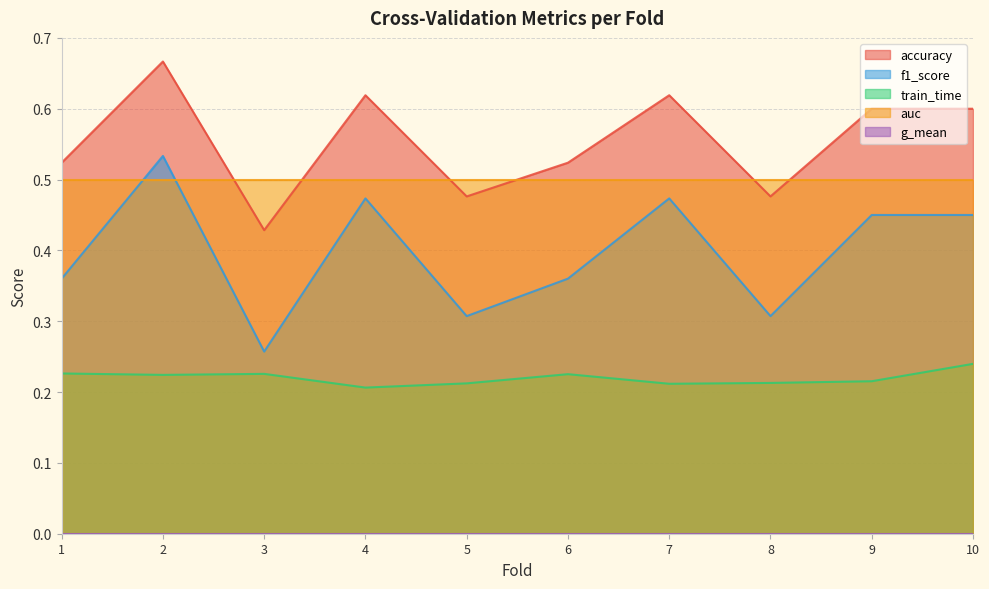

True or false: train_time and accuracy intersect in this chart.

False